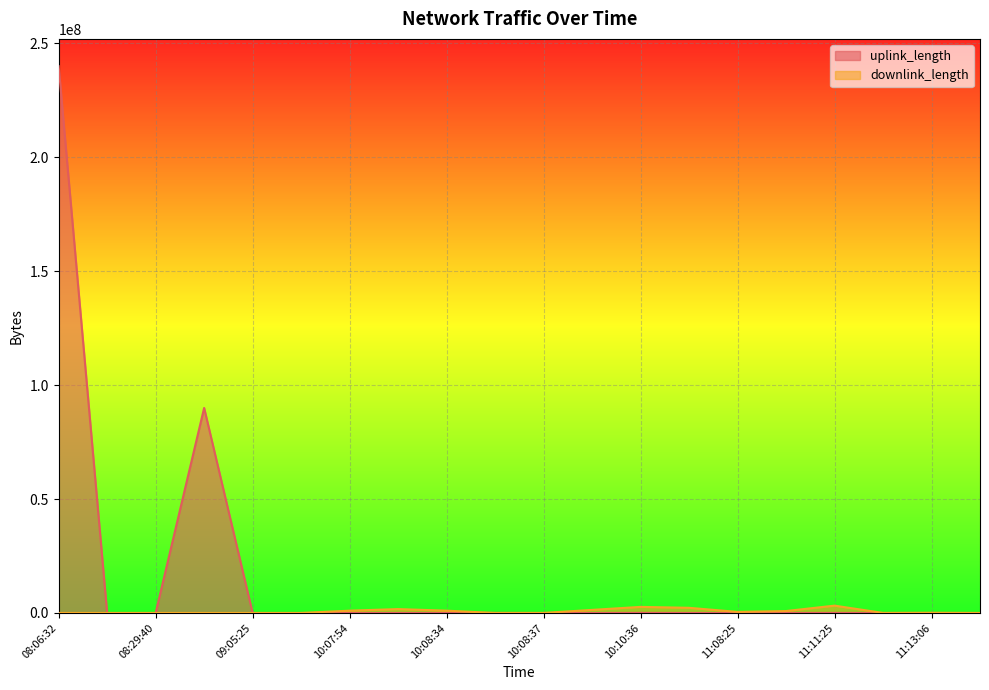

Reading left to right, what are all the values shown in this chart?

uplink_length: 240004043	168	3830	90002375	3398	3638	3482	16032	19117	46261	88	6	37529	1693	2160	15365	26325	4697	4929	2060
downlink_length: 8782	3093	5104	4679	168	2746	1017762	1713568	1015580	530	24102	1355170	2675420	2273059	471306	850030	3224247	25399	89099	2166